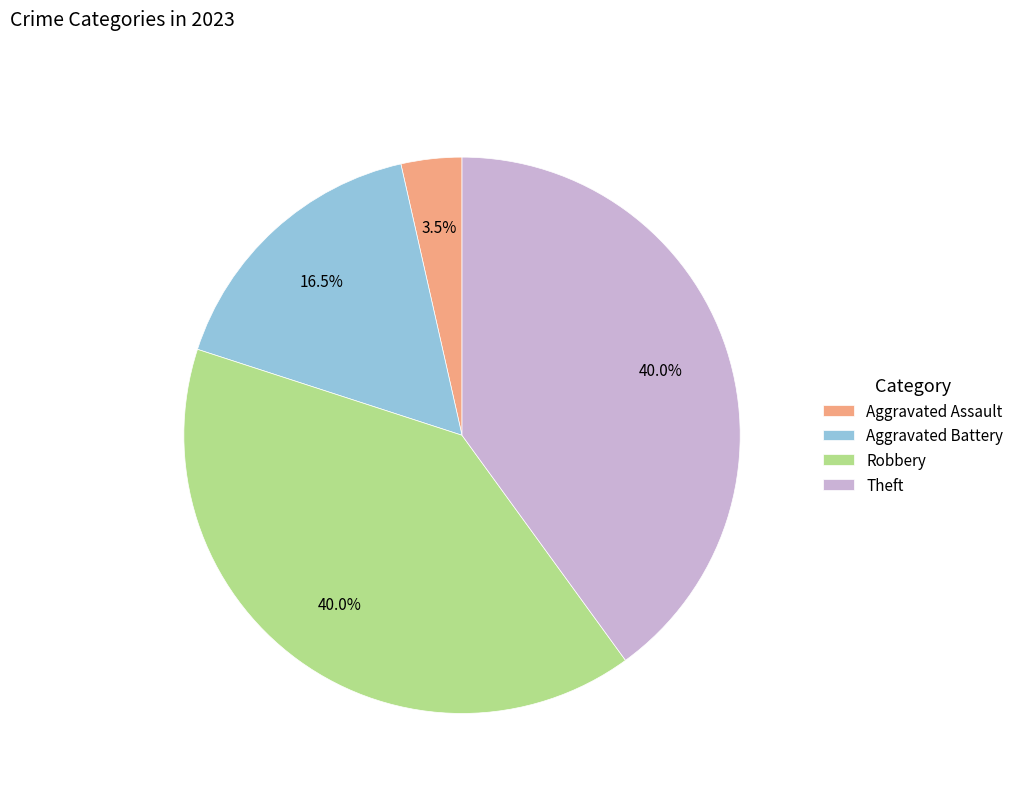

What is the smallest slice in the pie chart?

Aggravated Assault